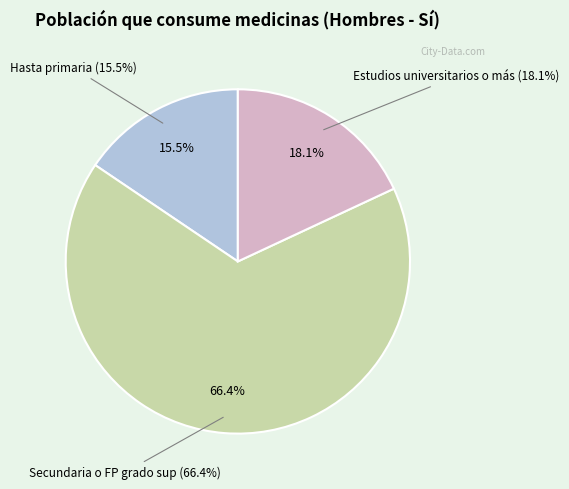

To the nearest percent, what is the difference between the largest and smallest slice percentages?

51%